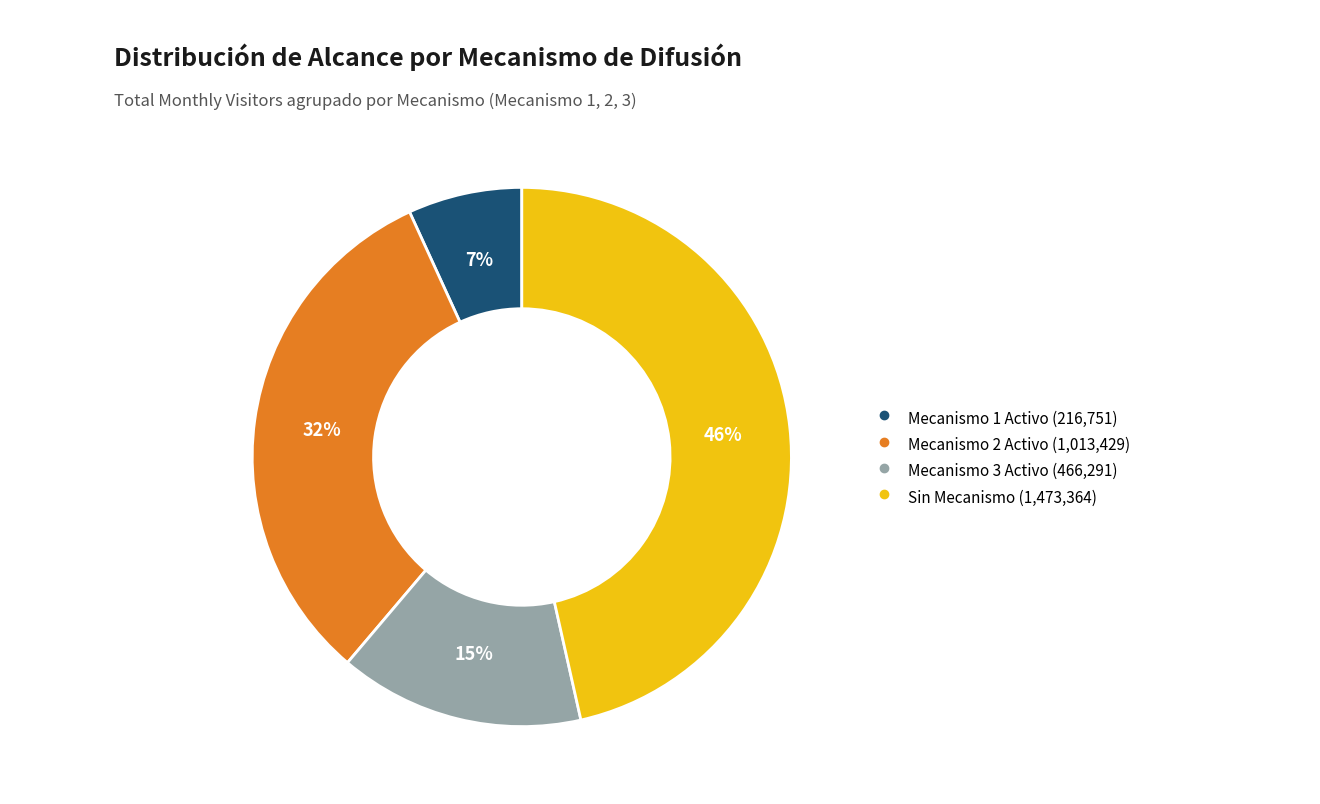

To the nearest percent, what is the average slice percentage?

25%